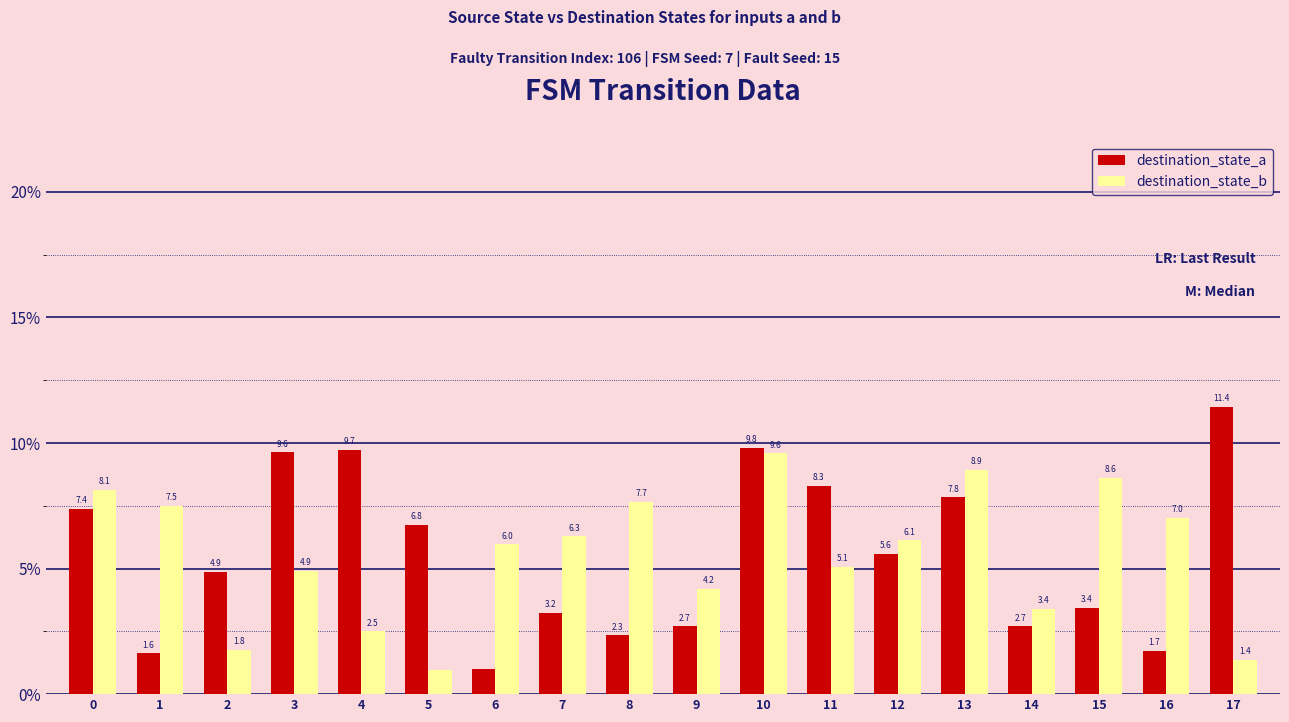

What is the average value of the destination_state_a series?

5.6